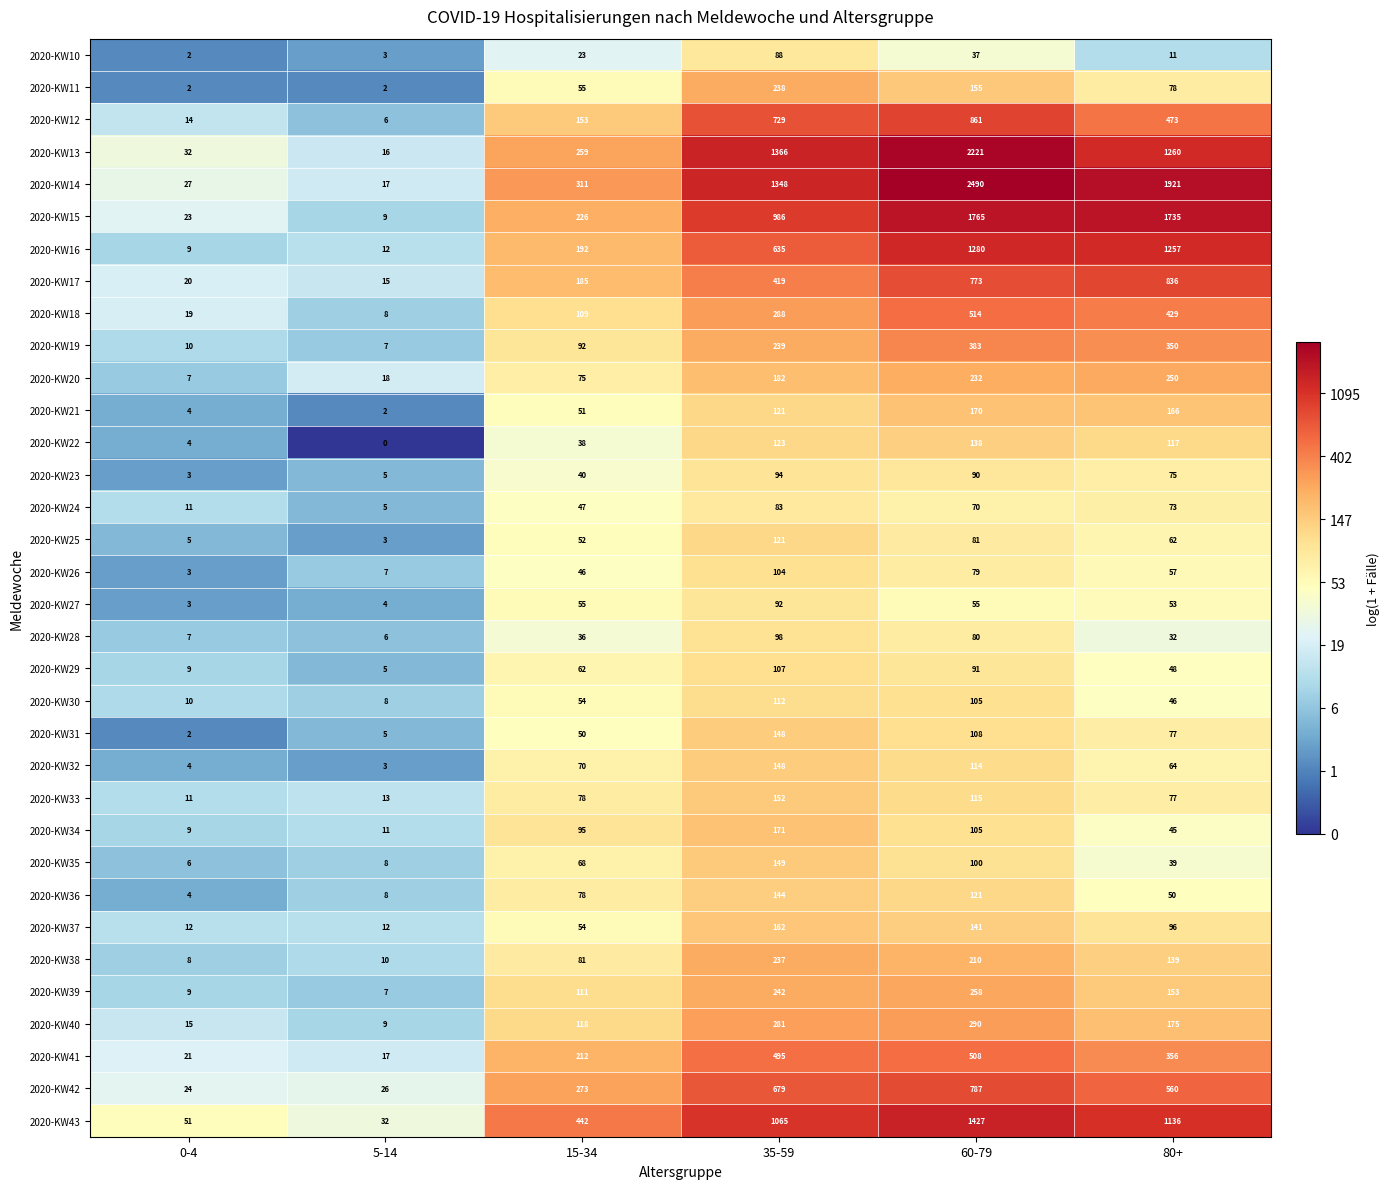

What is the difference between the highest and lowest values at 0-4?

49